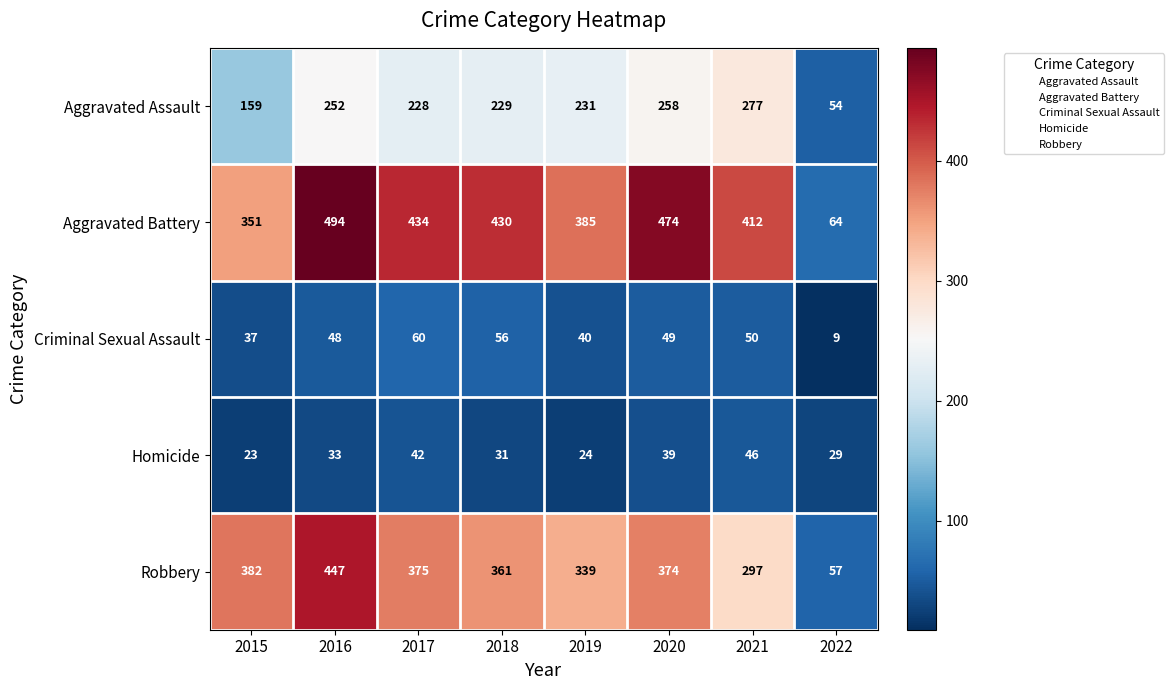

At how many categories does at least one series exceed 135?

7